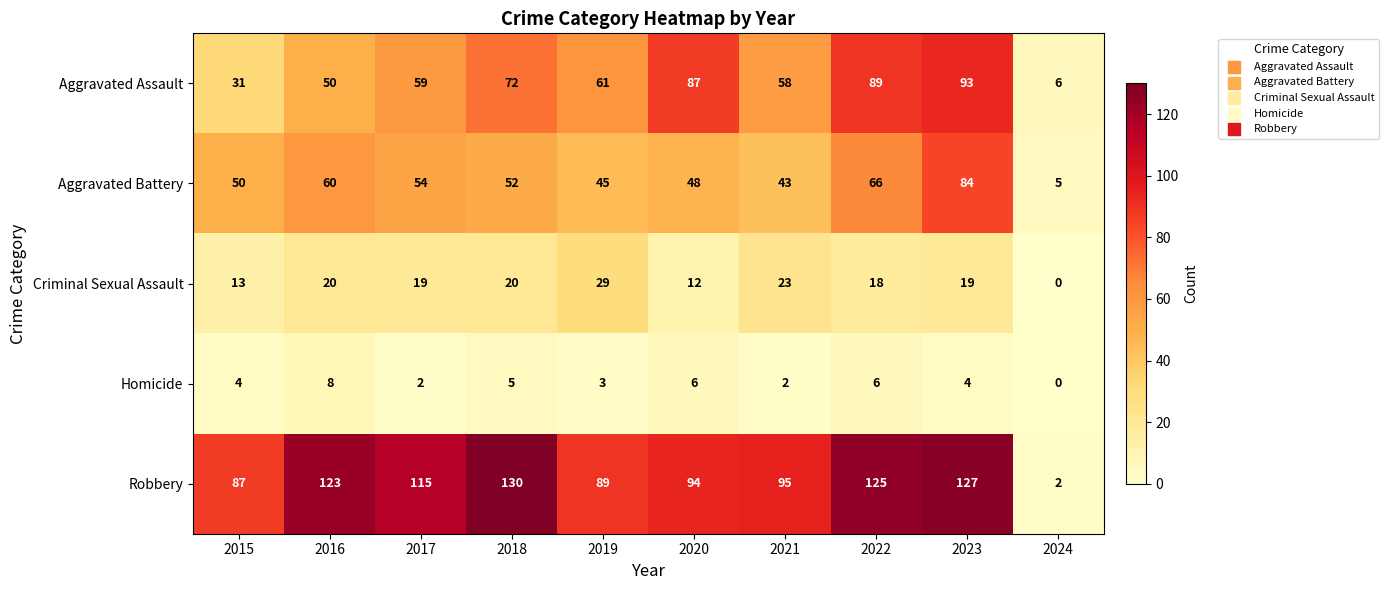

What is the difference between the maximum and minimum values in the Criminal Sexual Assault series?

29